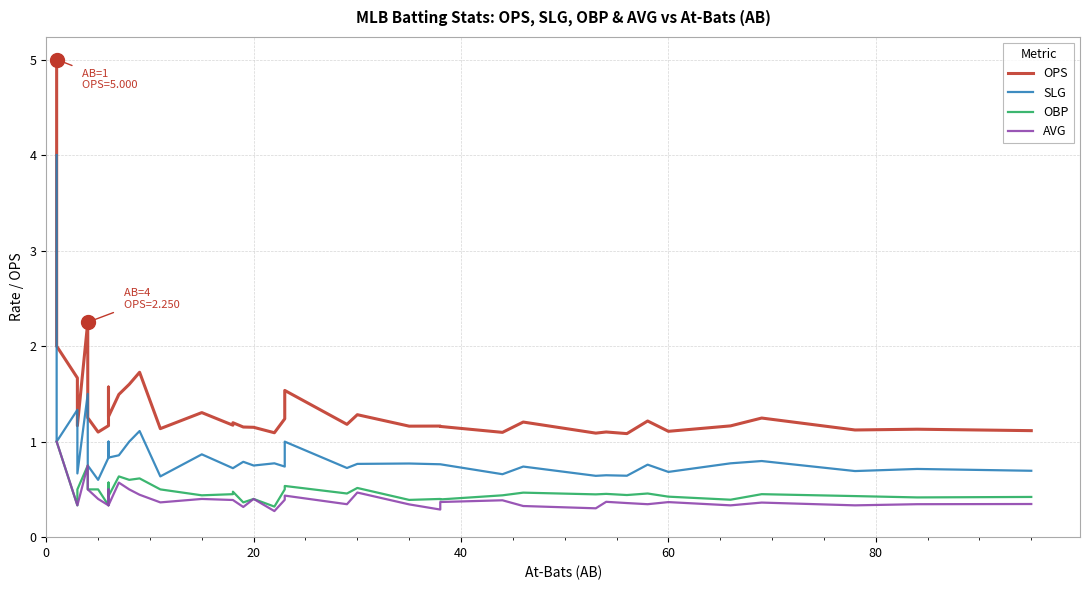

True or false: OBP has a value of 0.2 at 6.

False